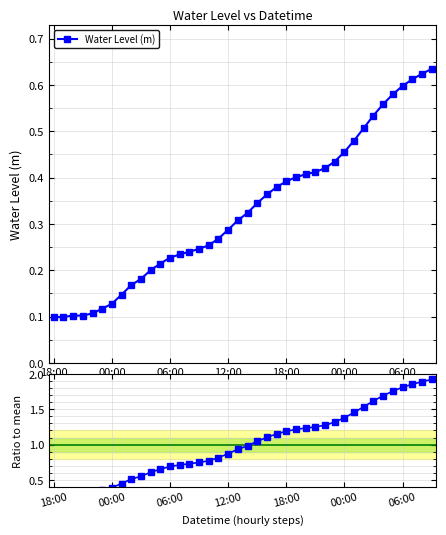

What is the difference between the maximum and minimum values in the Water Level (m) series?

0.5